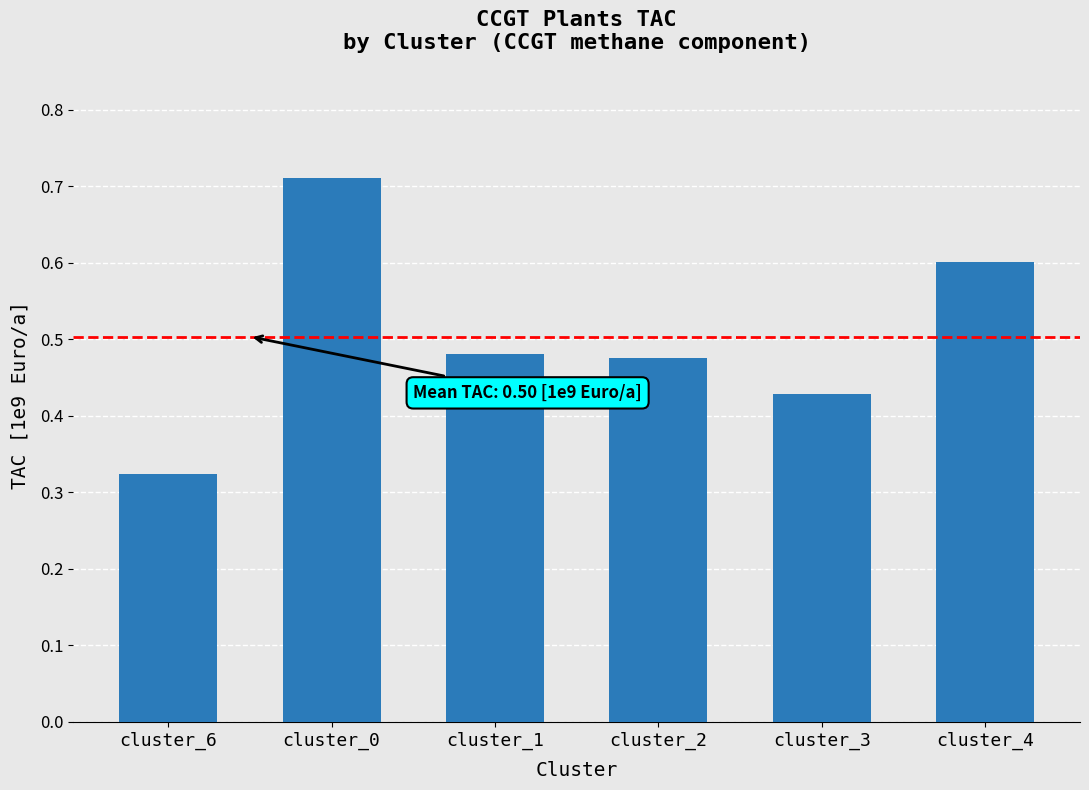

What is the difference between the values at cluster_4 and cluster_1?

0.1